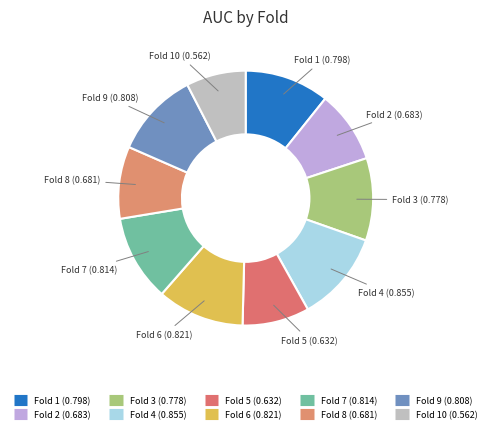

Rank the categories by value from highest to lowest.

Fold 4, Fold 6, Fold 7, Fold 9, Fold 1, Fold 3, Fold 2, Fold 8, Fold 5, Fold 10